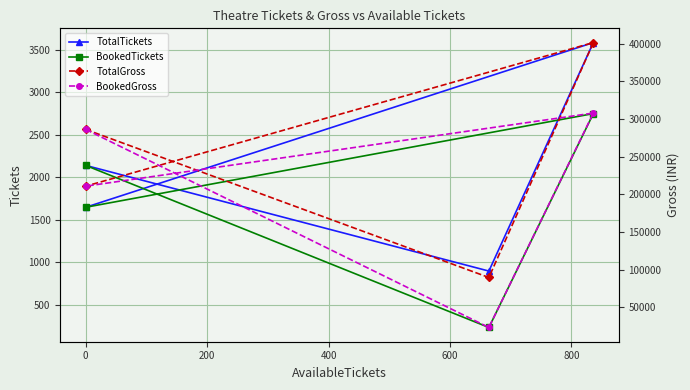

The value of BookedGross at 200 is 540915. True or false?

False